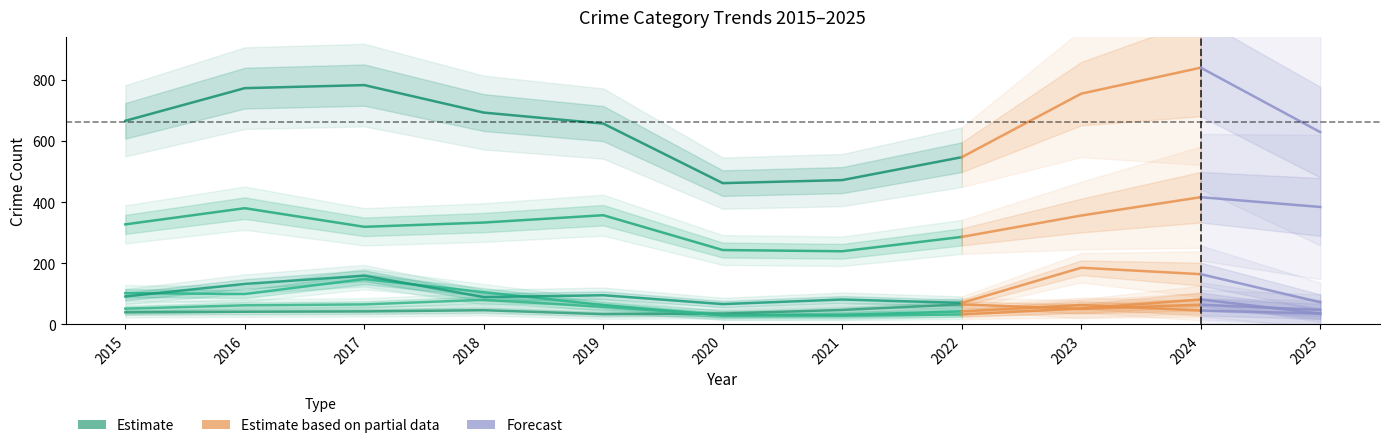

Which label corresponds to the largest value in the chart?

2017